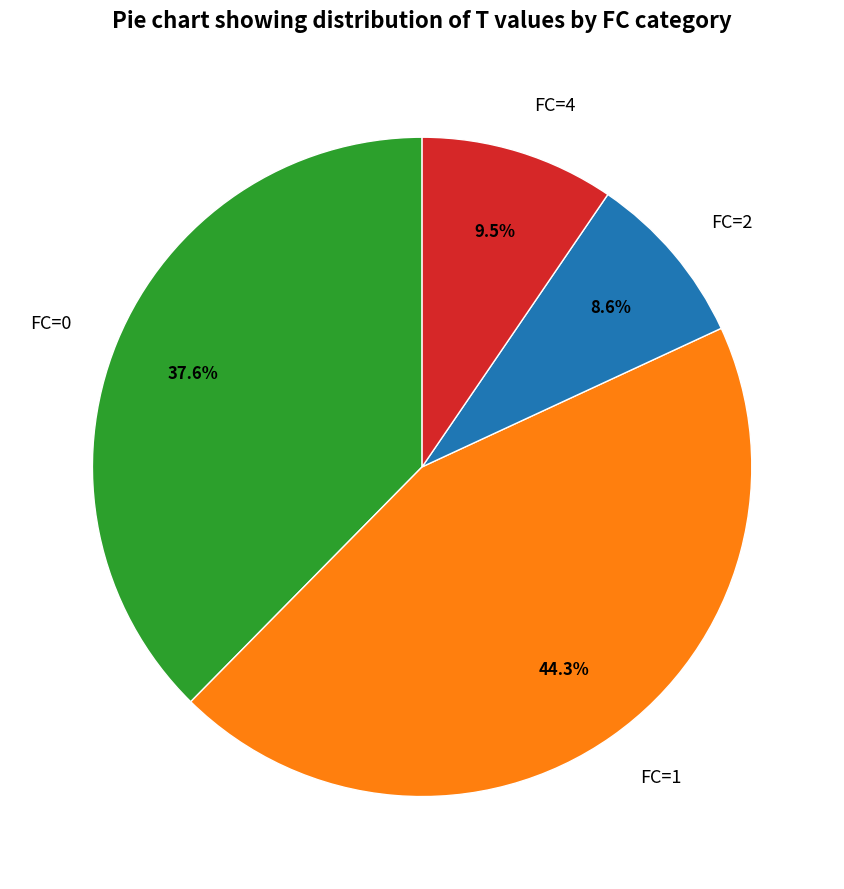

Is FC=1 the majority of the pie?

No